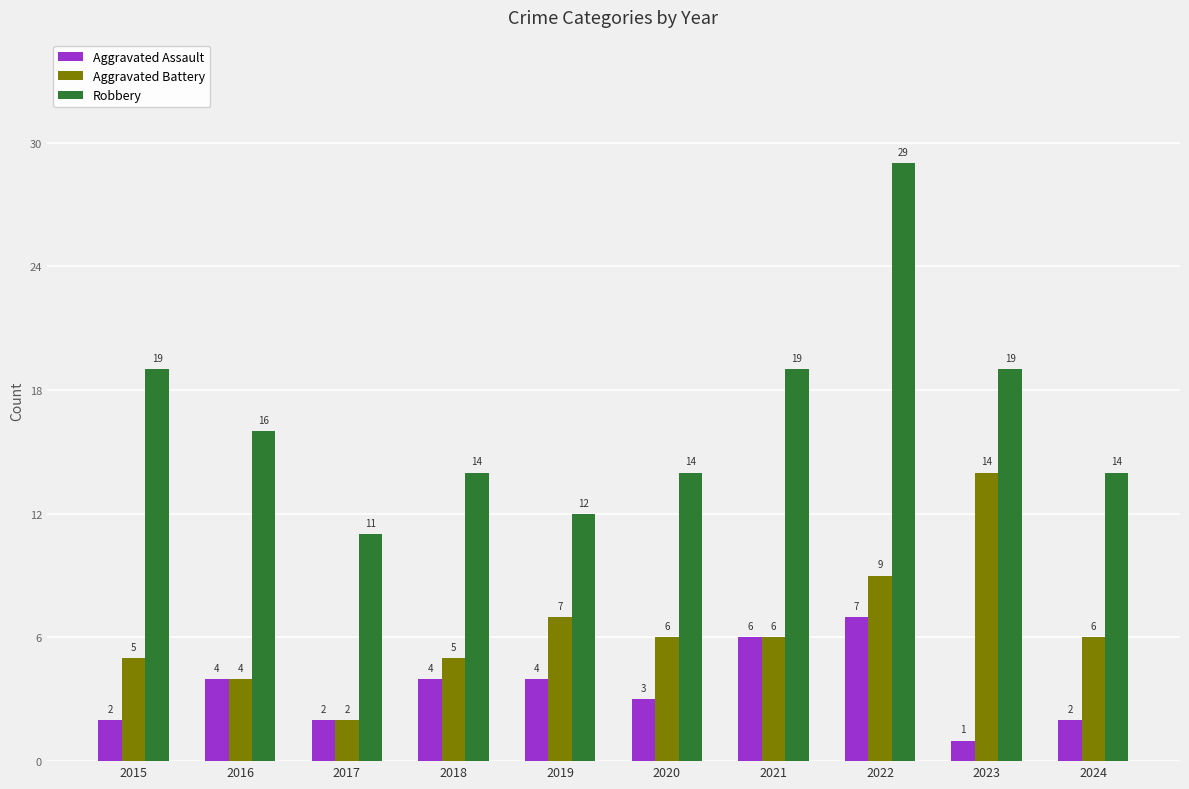

What is the value of the Aggravated Battery bar at the 10th from the left?

6